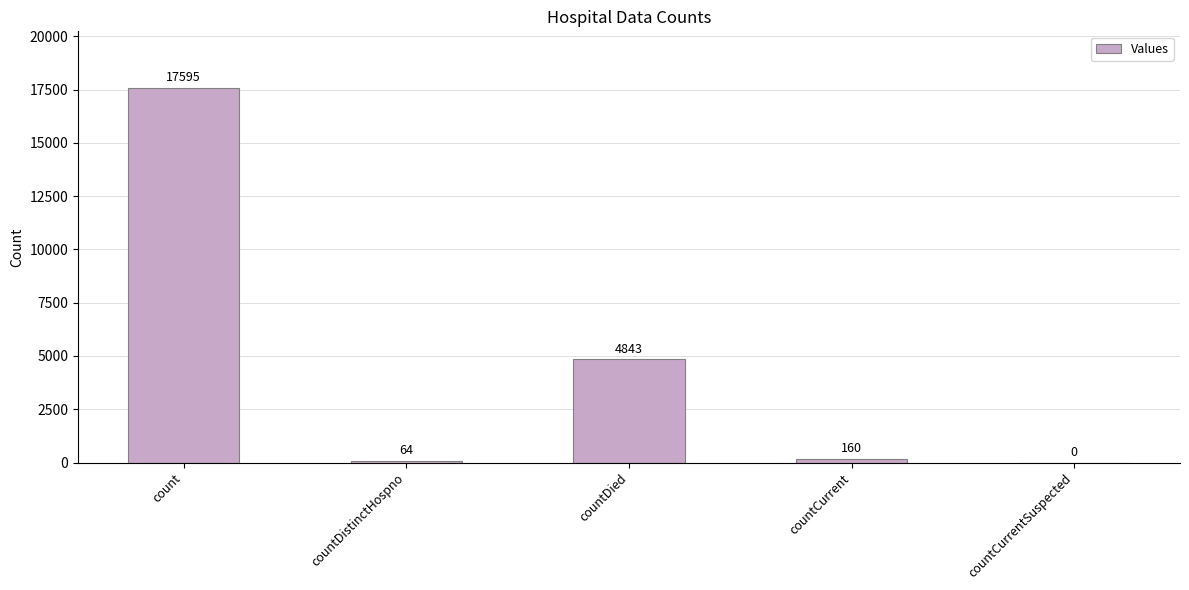

What is the greatest value displayed?

17595